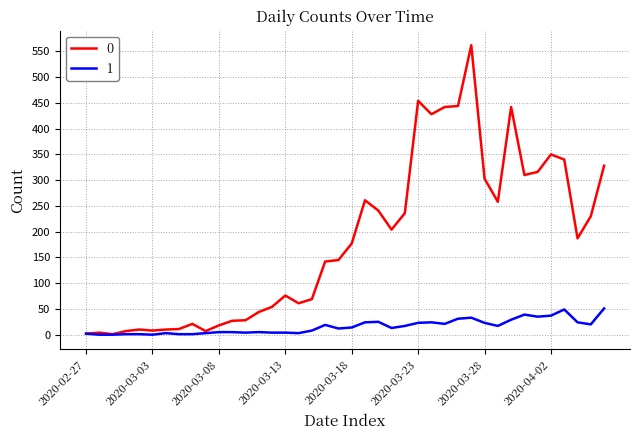

Does the chart have visible grid lines?

Yes